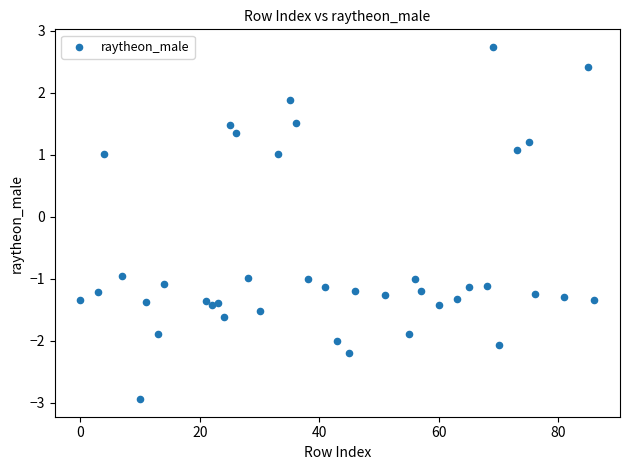

What is the range of Y values (max minus min)?

5.7